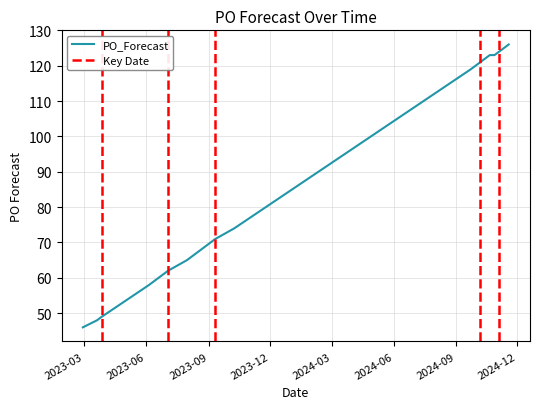

How many values are below 74?

10